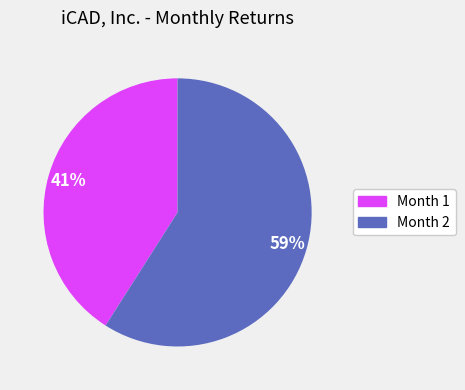

Count the number of slices in the pie.

2